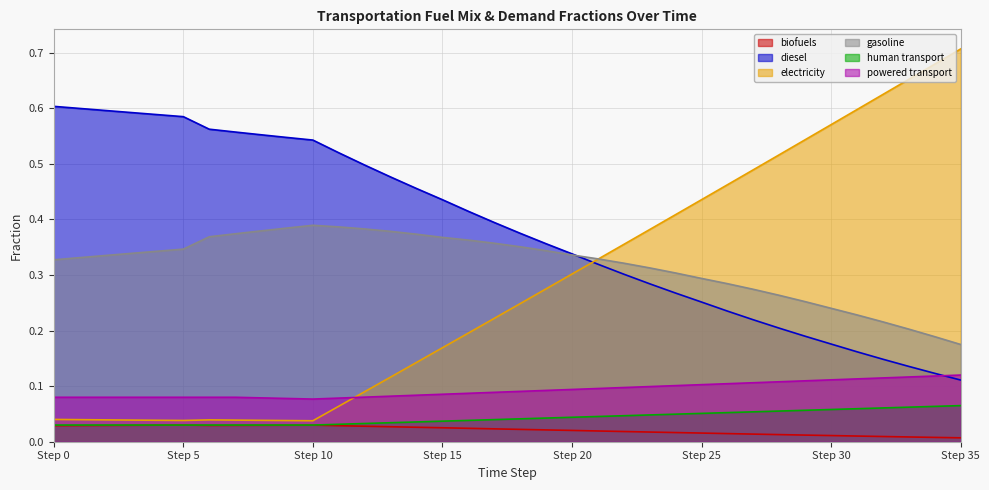

How many lines are shown in the chart?

6